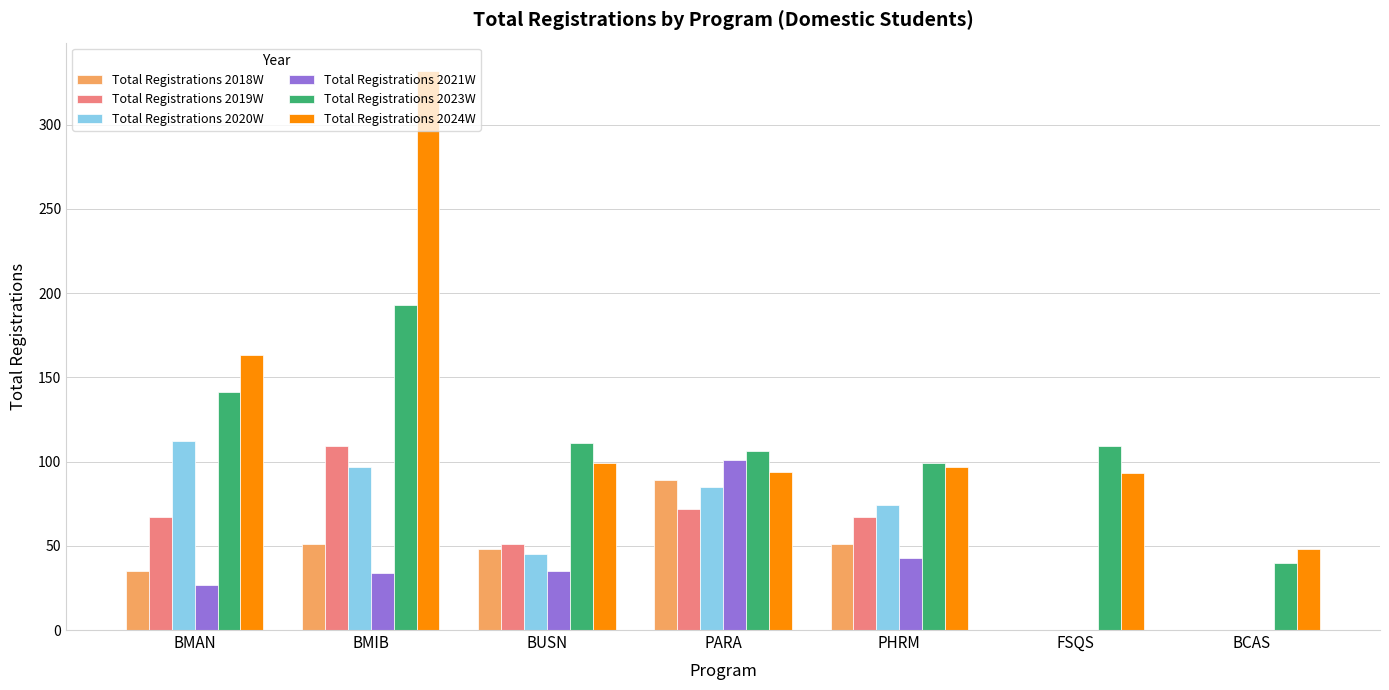

What is the approximate value of Total Registrations 2023W at PARA, to the nearest 5?

105